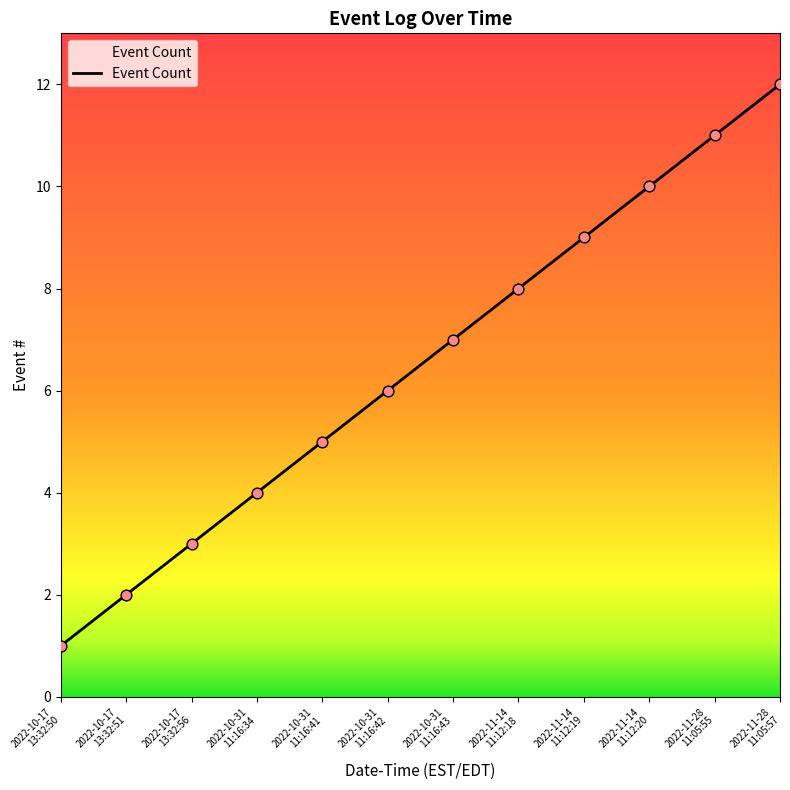

What is the maximum value shown in the chart?

12